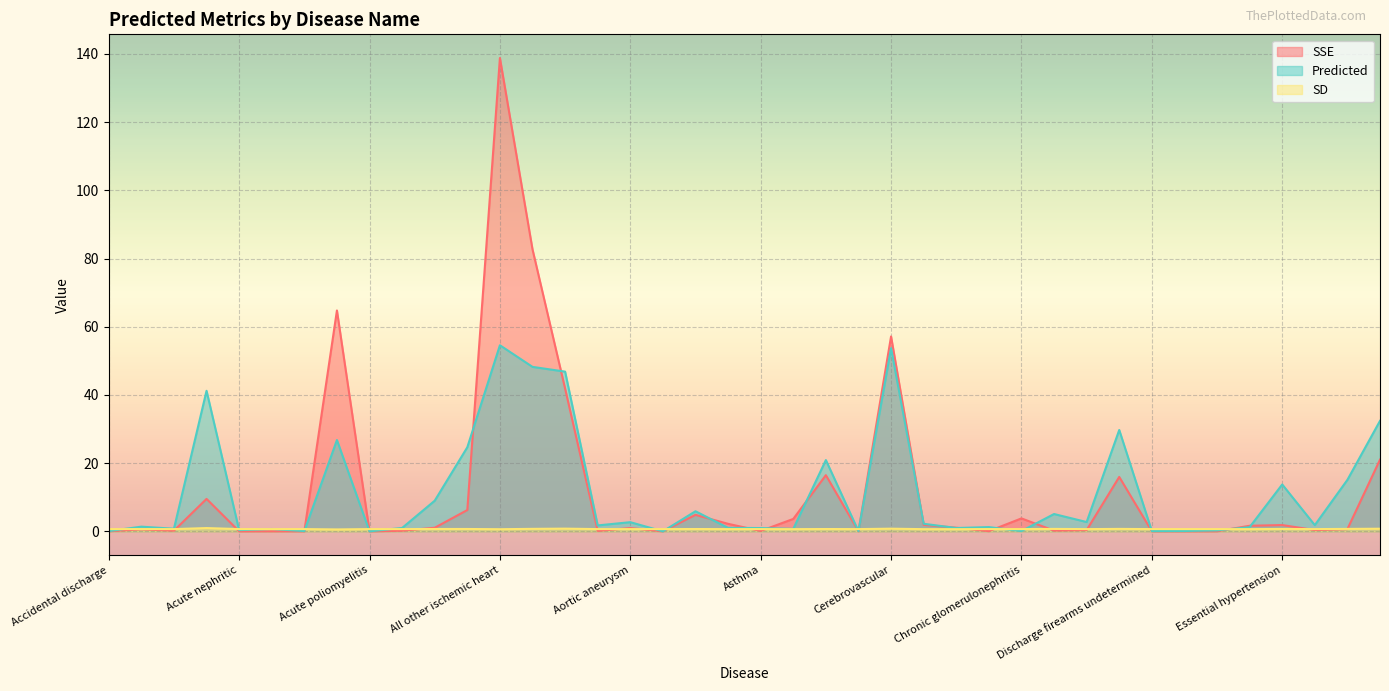

What is the sum of all SSE values?

480.6